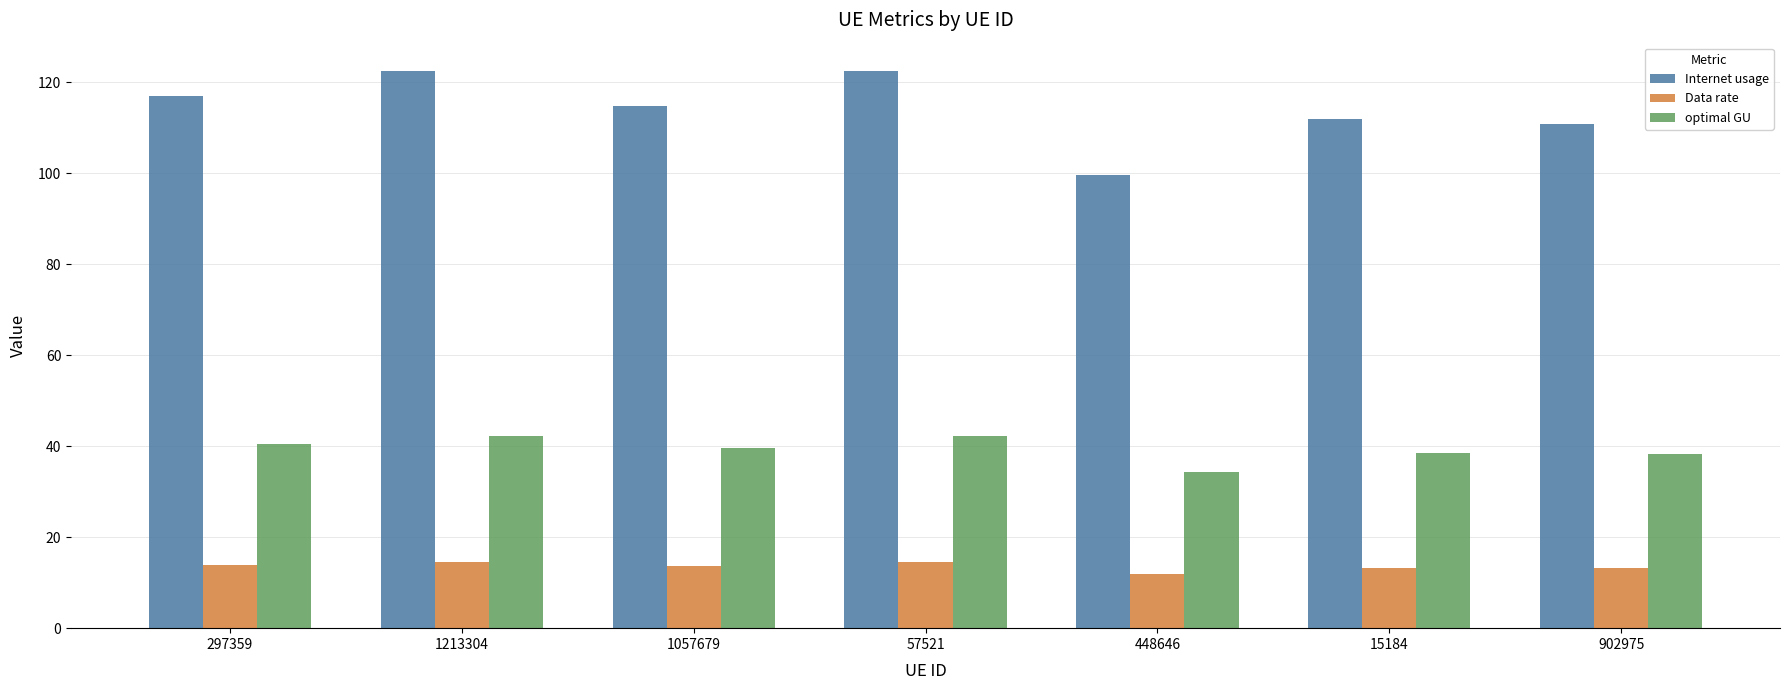

What position from the left is 902975?

7